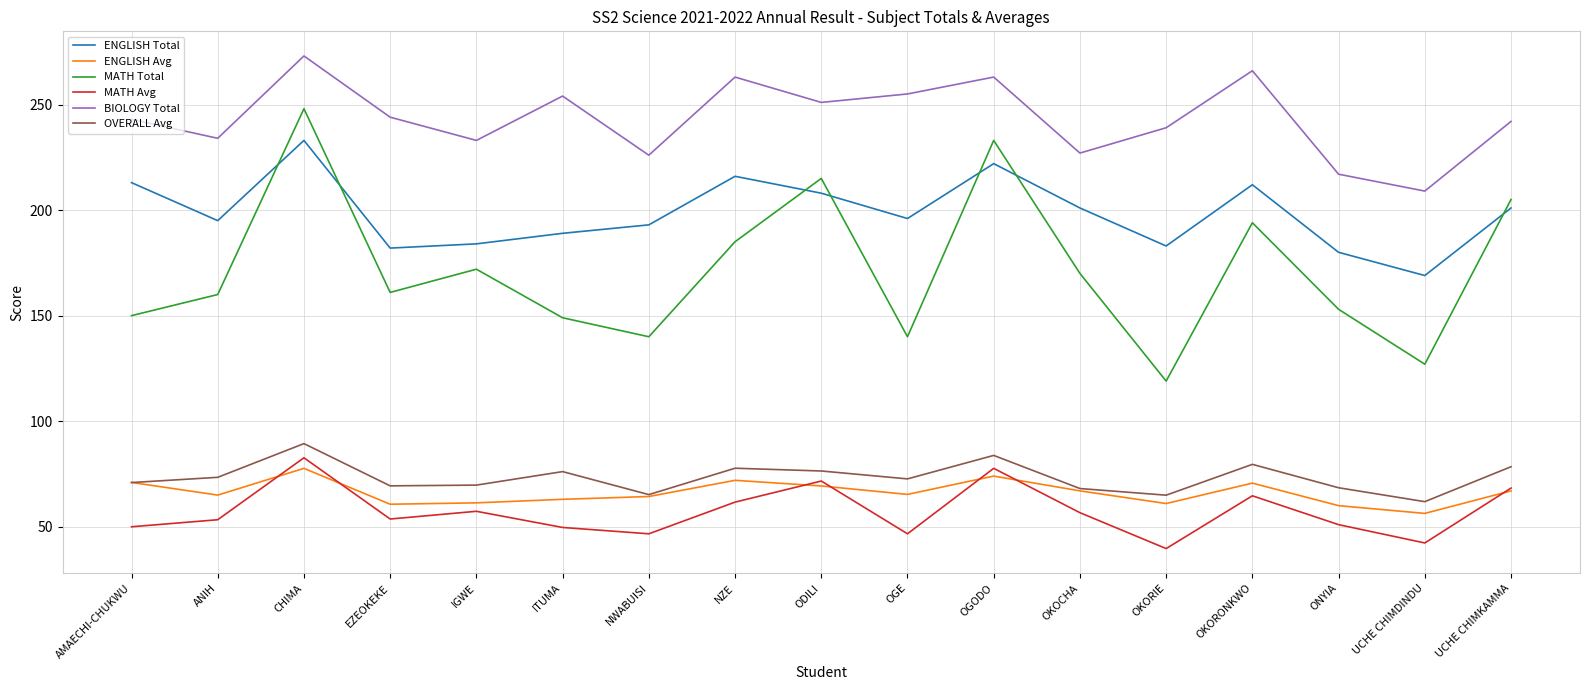

At which label does MATH Avg reach its peak?

CHIMA